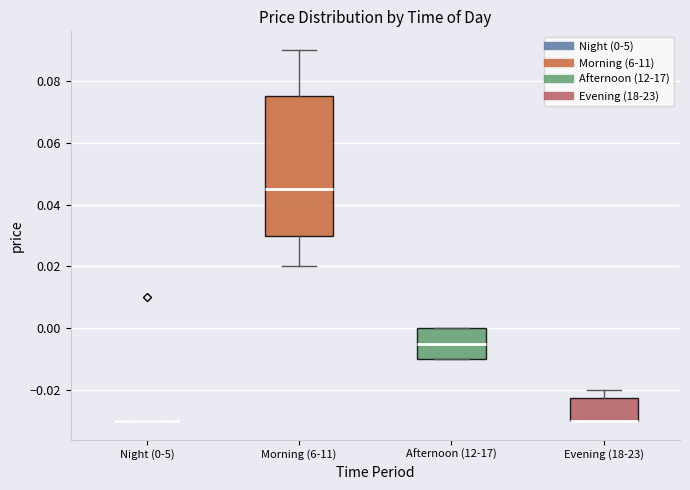

Reading left to right, read every box against the y-axis: the position of its median line, the range the box covers, and the ends of its whiskers. The values are not printed on the chart, so give them approximately, as read against the axis.

Night (0-5): box collapsed to a line at -0.030, whiskers -0.030 to -0.030
Morning (6-11): median 0.046, box 0.030 to 0.076, whiskers 0.020 to 0.090
Afternoon (12-17): median -0.004, box -0.010 to 0.000, whiskers -0.010 to 0.000
Evening (18-23): median -0.030 (drawn on the box's lower edge), box -0.030 to -0.022, whiskers -0.030 to -0.020